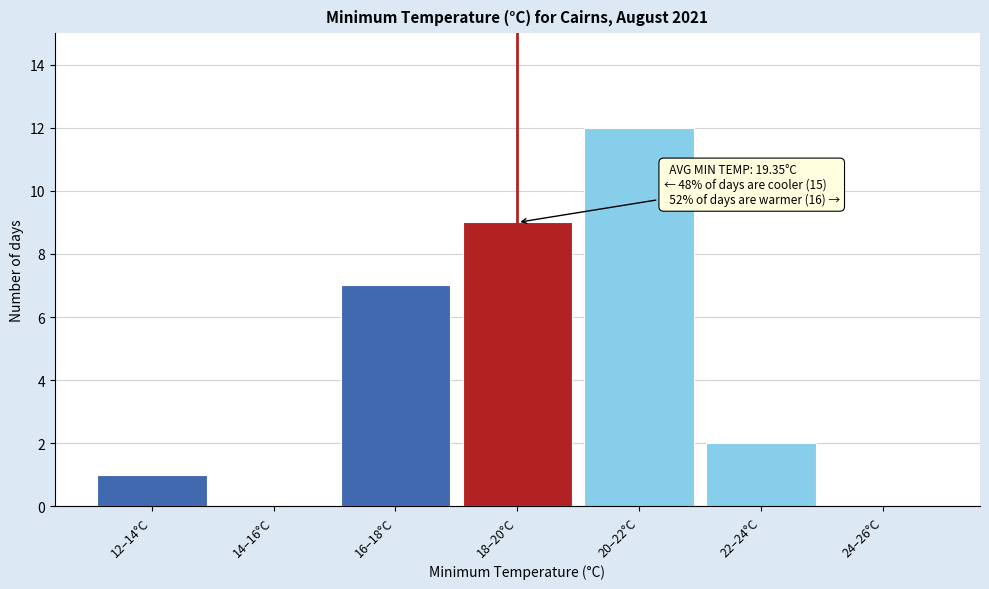

Reading right to left, extract all data points from this chart.

24–26°C=0	22–24°C=2	20–22°C=12	18–20°C=9	16–18°C=7	14–16°C=0	12–14°C=1